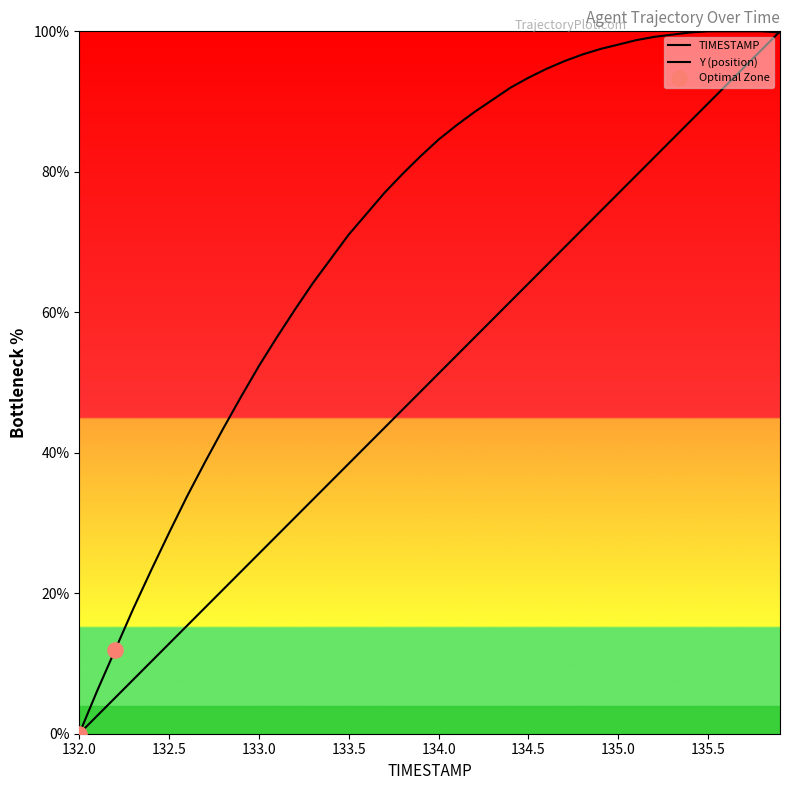

At which category is the sum across all series the highest?

135.9